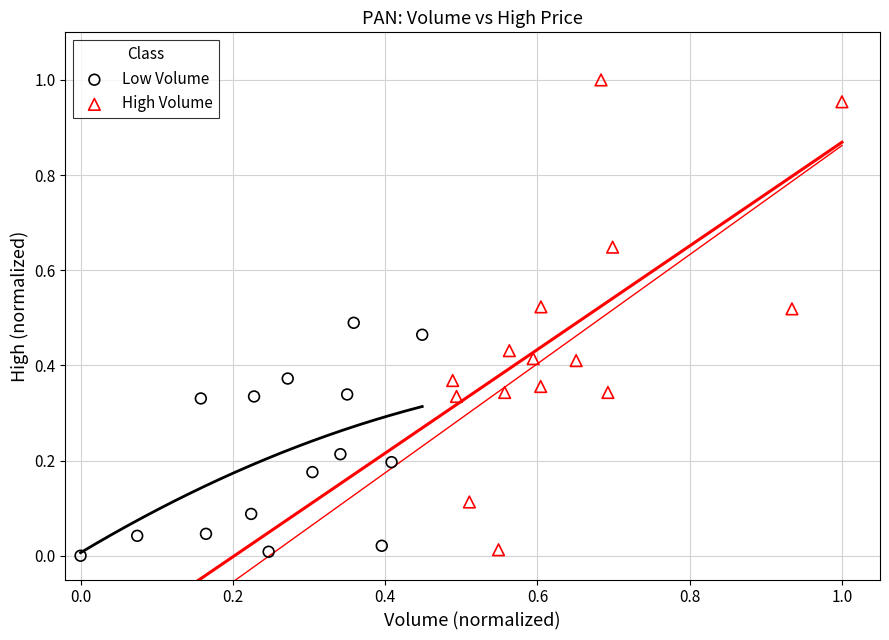

Which series has the largest Y range (max minus min)?

High Volume